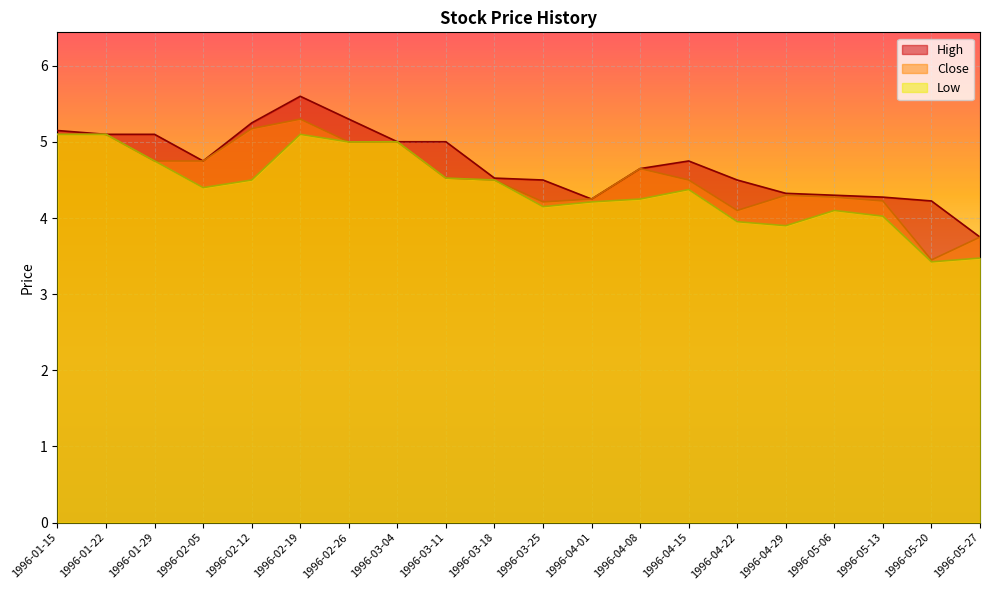

Is the value of Low at 1996-01-22 greater than the value of Close at 1996-03-25?

Yes